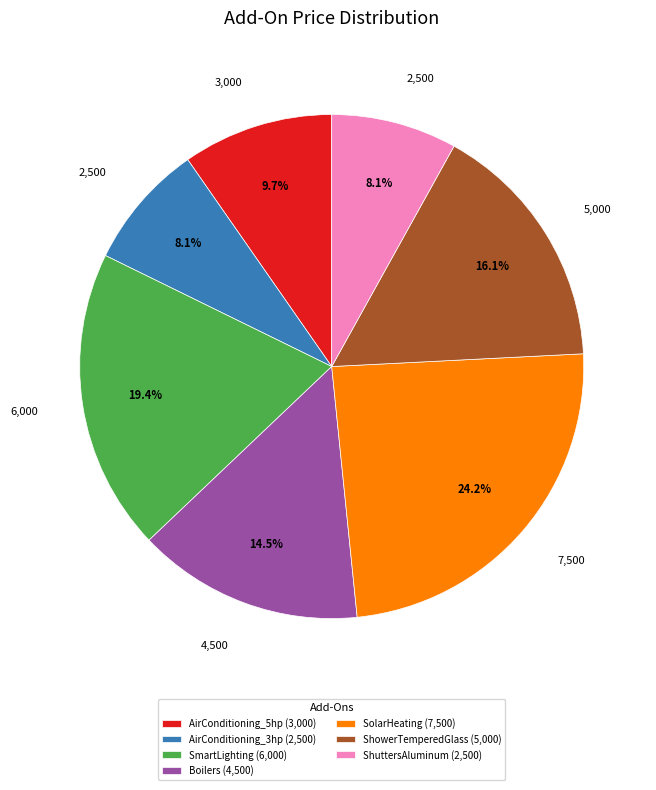

Does Boilers account for over 50% of the chart?

No